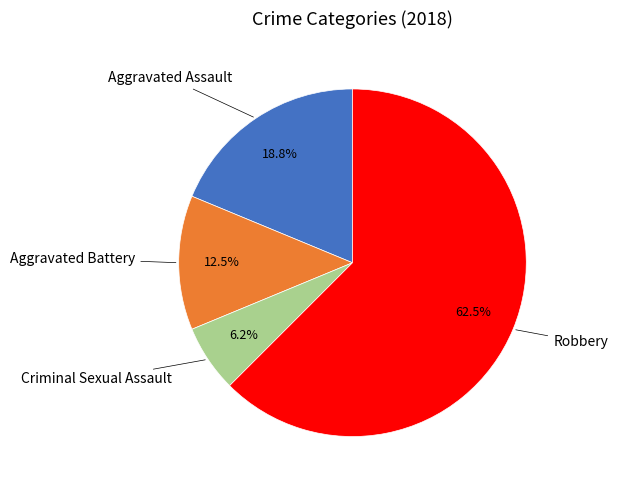

Is there a majority slice in this chart?

Yes